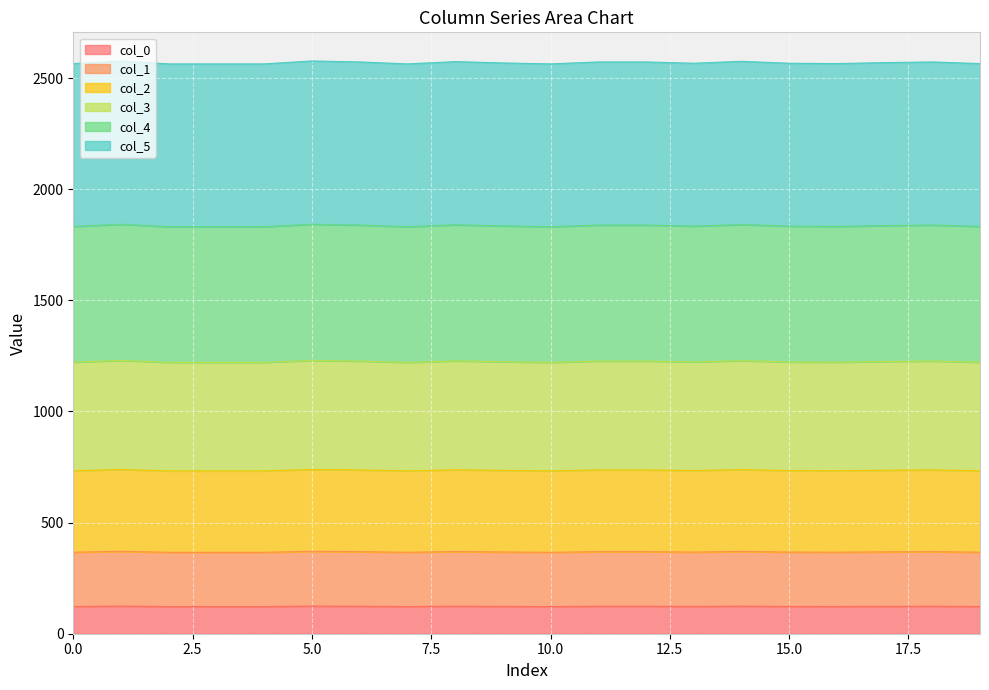

The value of col_0 at 5.0 is 124.3. True or false?

True